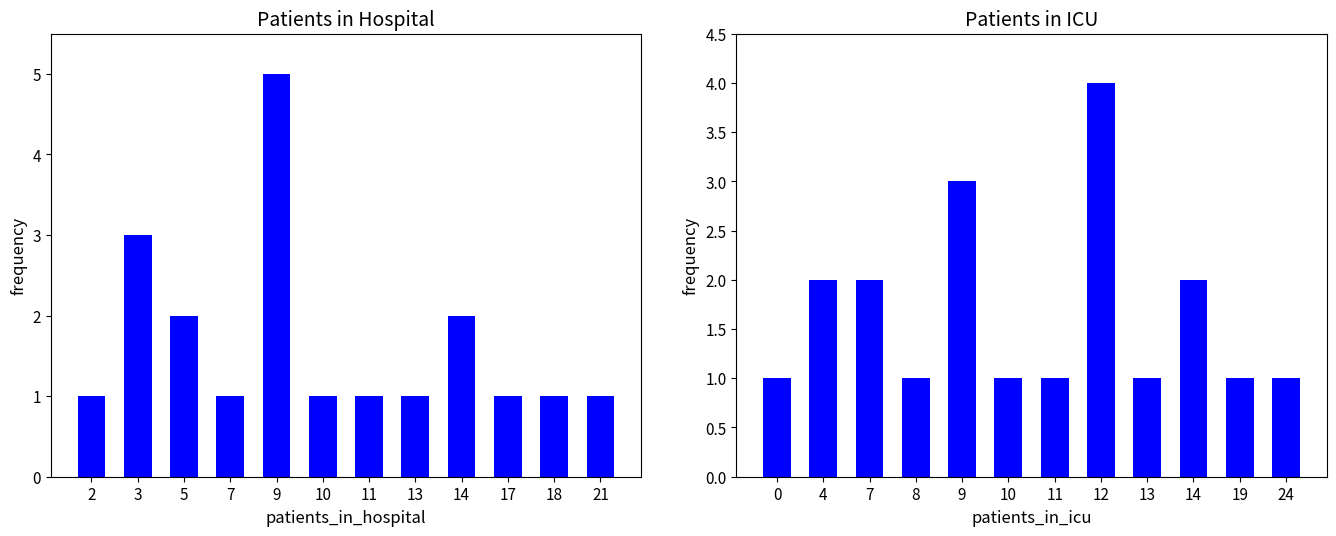

The patients_in_icu series shows 1 at 4. True or false?

False